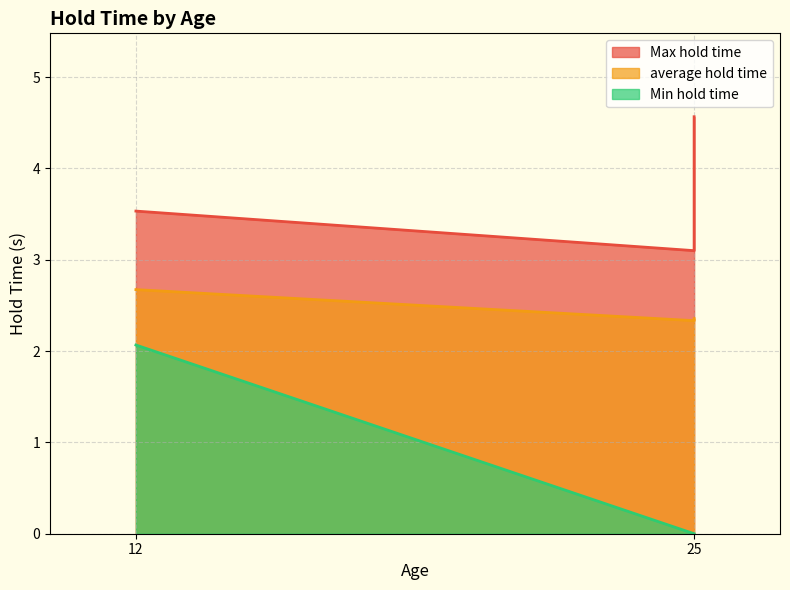

Between 25 and 25, which series saw the biggest shift?

Max hold time